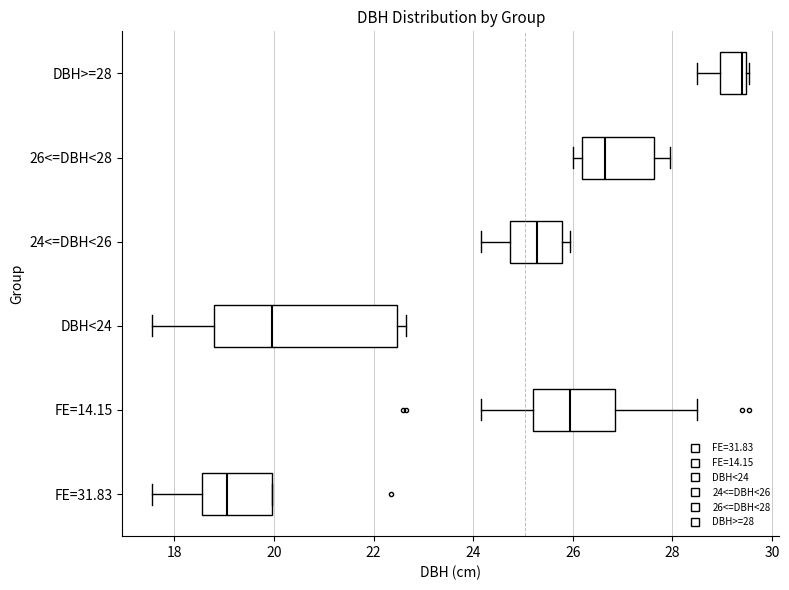

Comparing the boxes themselves (not the whiskers), which one is the widest?

DBH<24